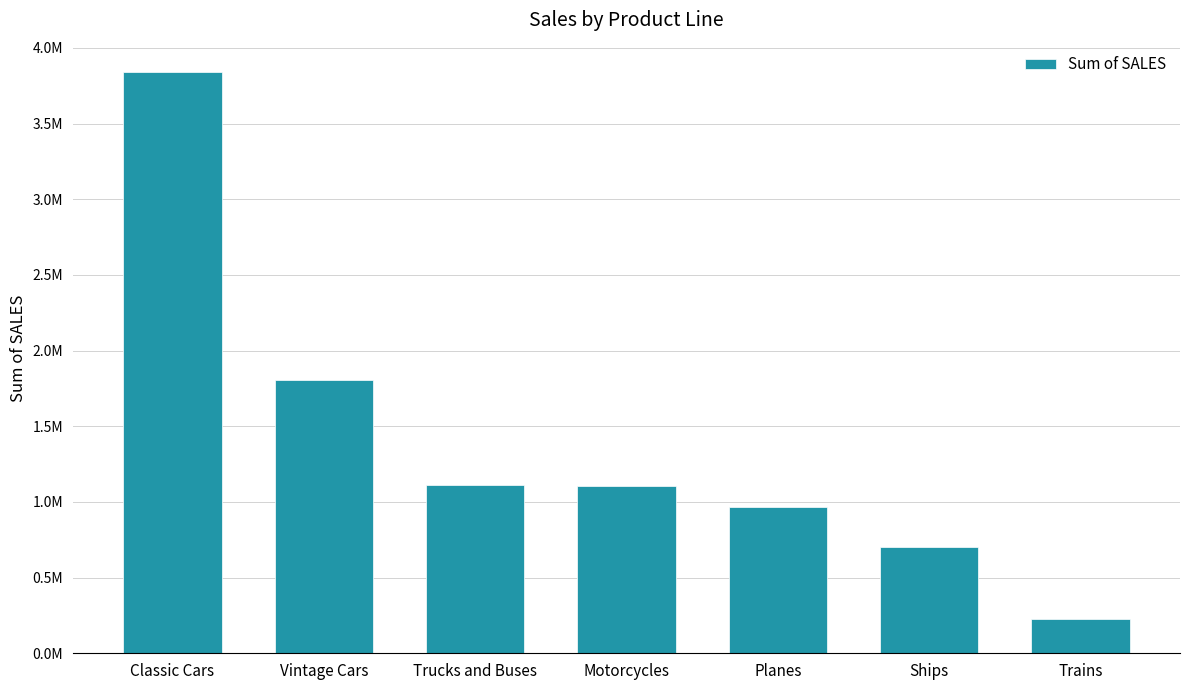

Rank the categories by value from lowest to highest.

Trains, Ships, Planes, Motorcycles, Trucks and Buses, Vintage Cars, Classic Cars